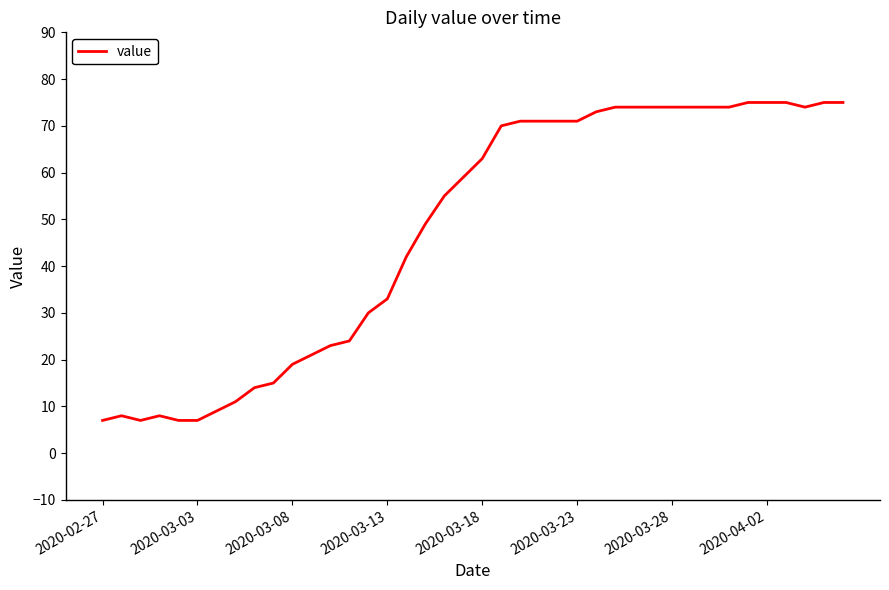

How many points are lower than both their immediate neighbors (excluding endpoints)?

2